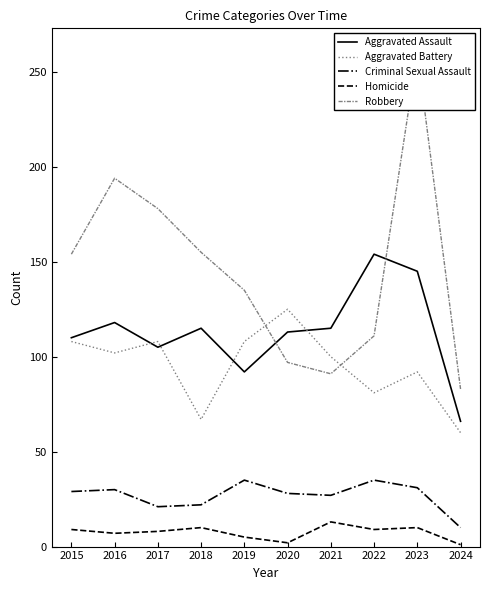

List the labels in order of Homicide value, smallest first.

2024, 2020, 2019, 2016, 2017, 2015, 2022, 2018, 2023, 2021